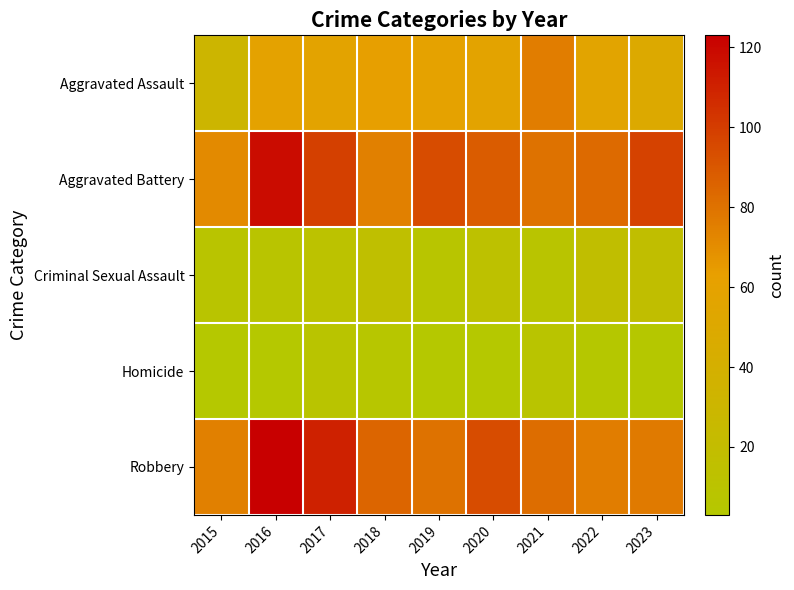

At how many categories does at least one series exceed 46?

9